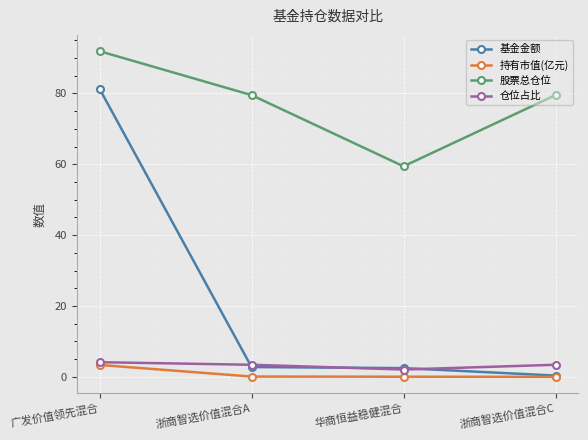

Does the chart display data point markers on the line(s)?

Yes